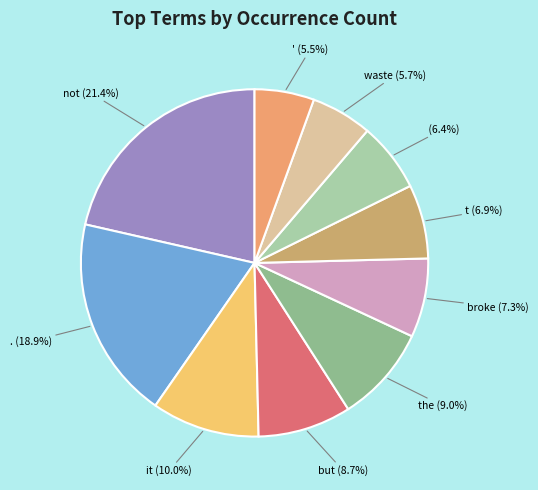

Is there a majority slice in this chart?

No